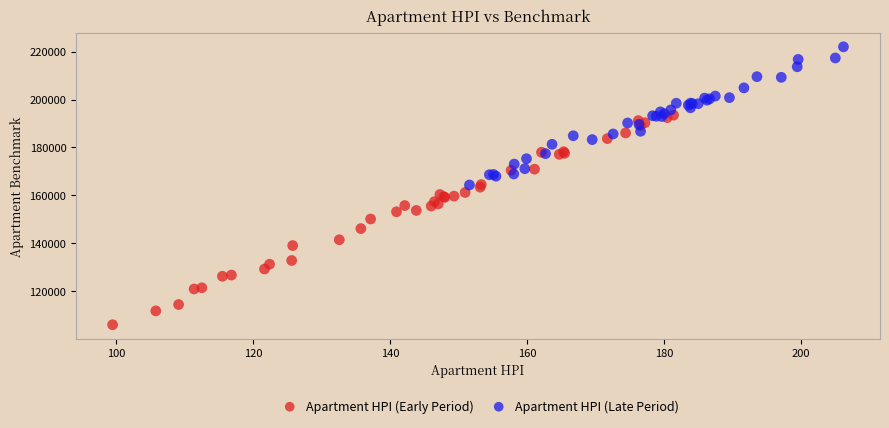

Which series reaches the maximum Y coordinate?

Apartment HPI (Late Period)